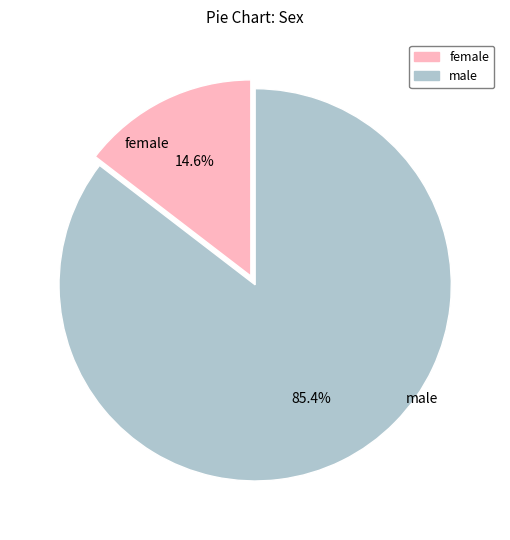

Does any single category account for the majority?

Yes